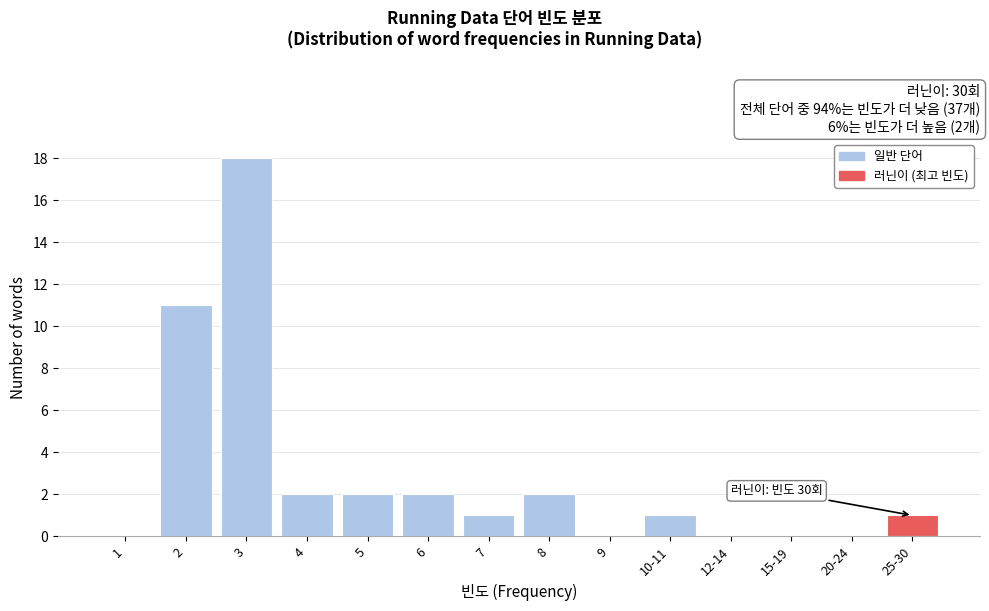

Reading left to right, extract all data points from this chart.

1=0	2=11	3=18	4=2	5=2	6=2	7=1	8=2	9=0	10-11=1	12-14=0	15-19=0	20-24=0	25-30=1